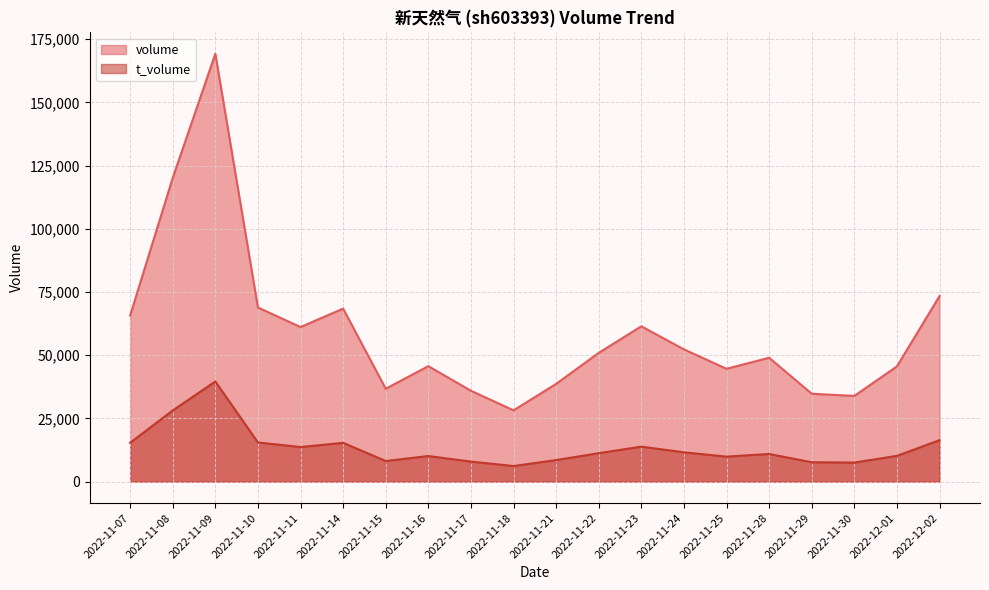

How many data points does each series have?

20